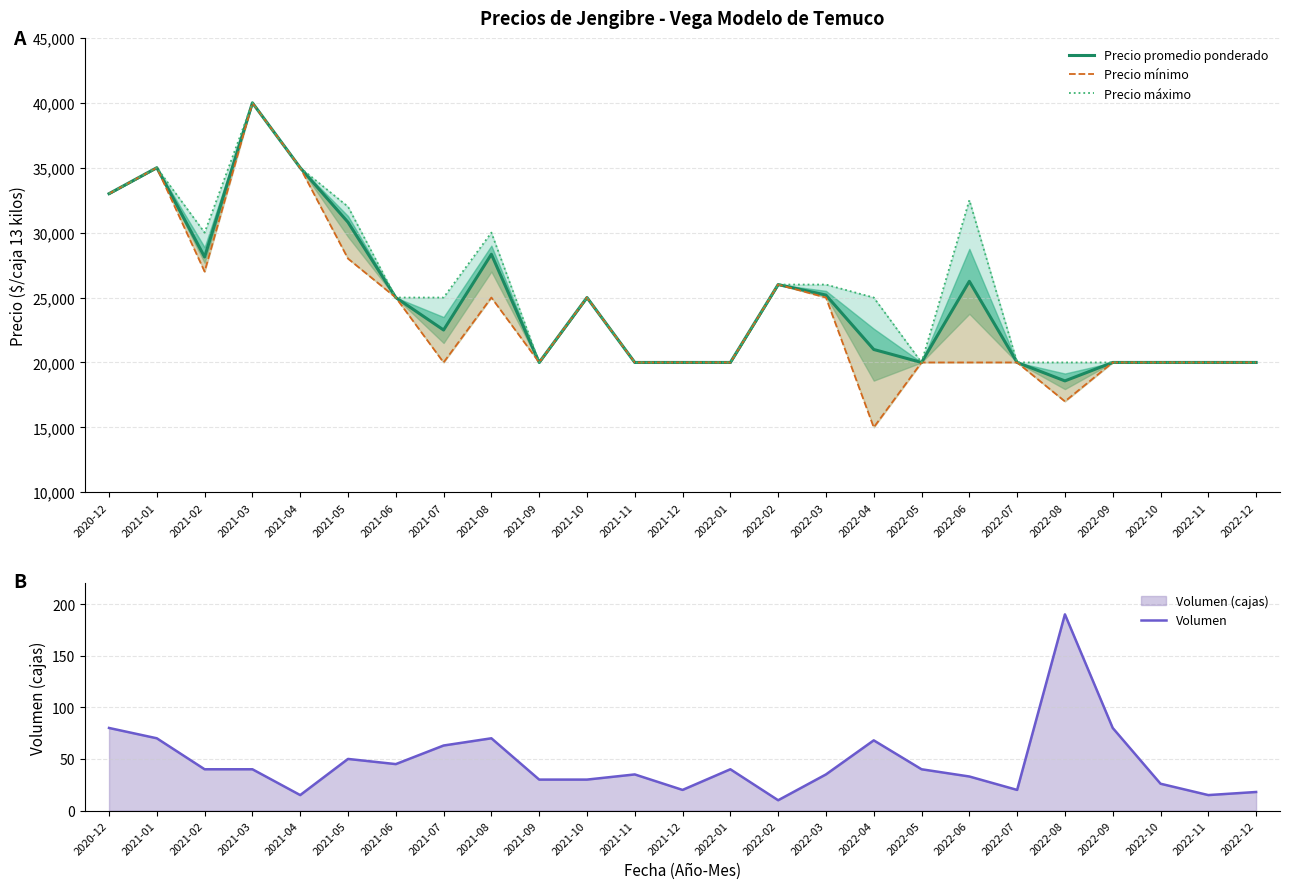

True or false: Precio máximo has a value of 35000 at 2021-01.

True